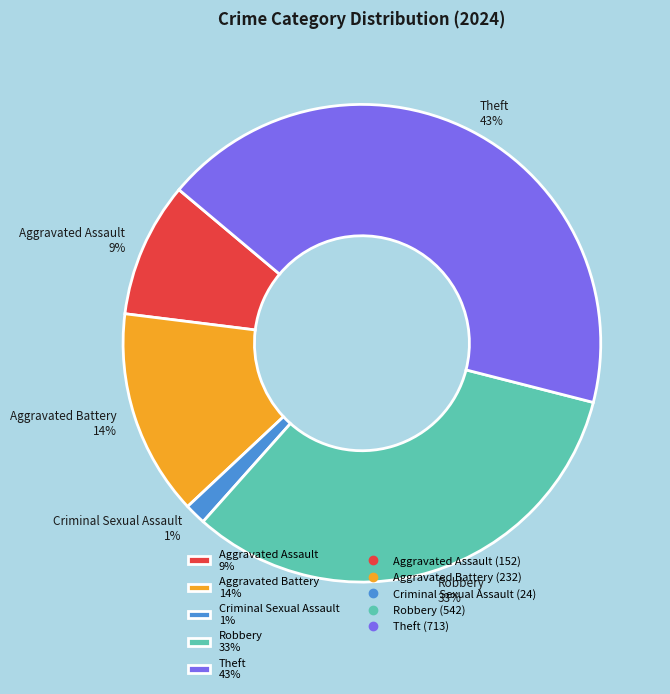

To the nearest percent, what is the combined percentage of Aggravated Battery and Aggravated Assault?

23%